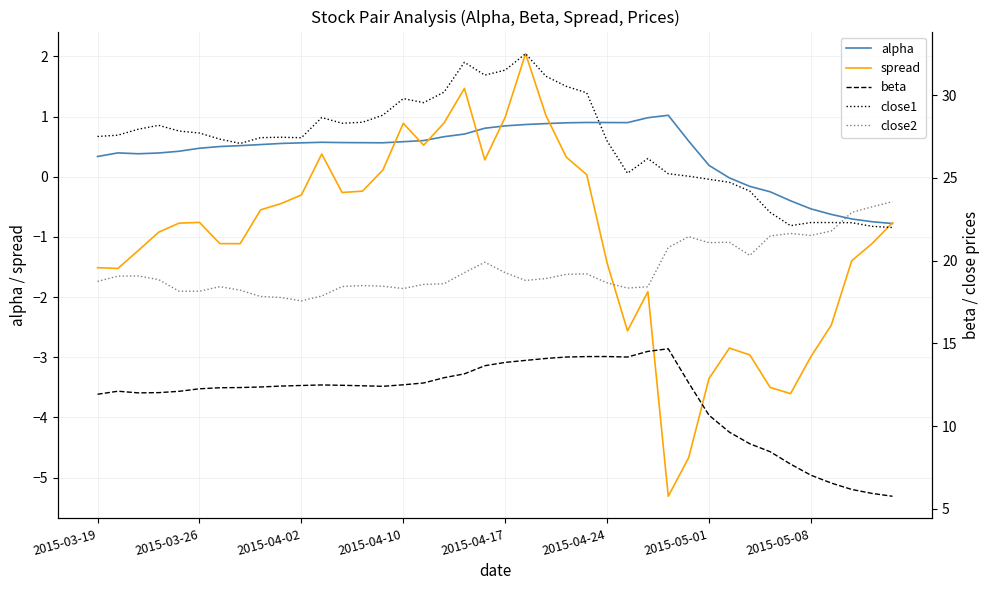

What are all the series names shown in the legend?

alpha, spread, beta, close1, close2